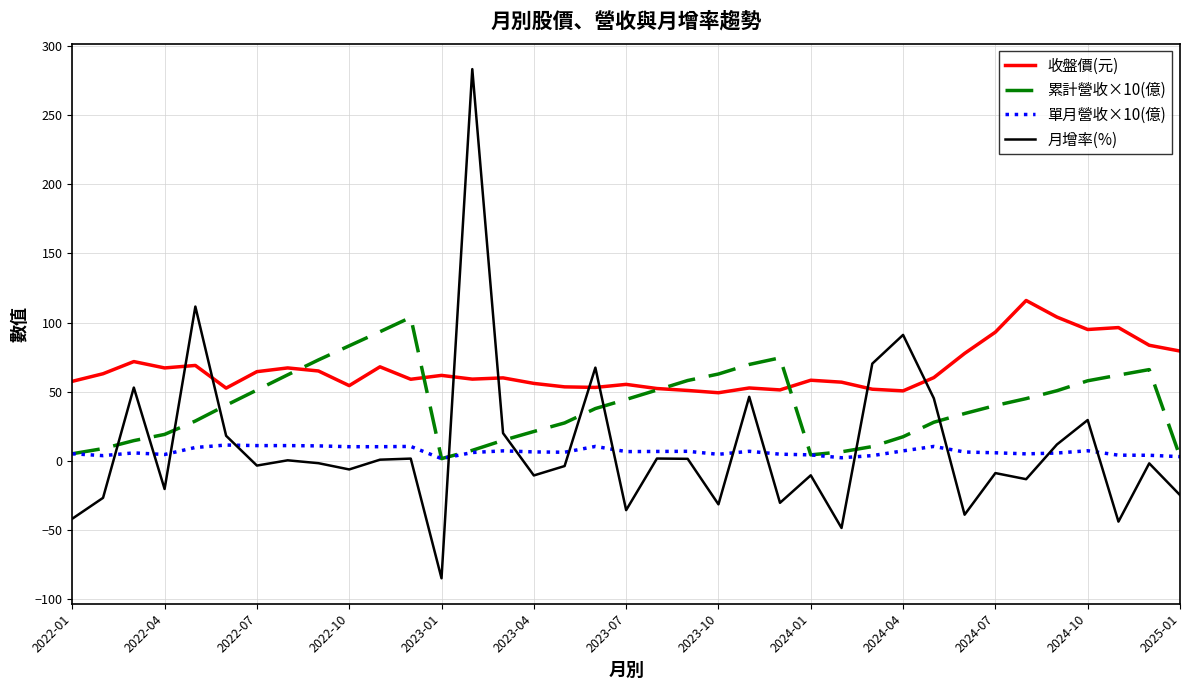

Which series has the widest spread of values?

月增率(%)